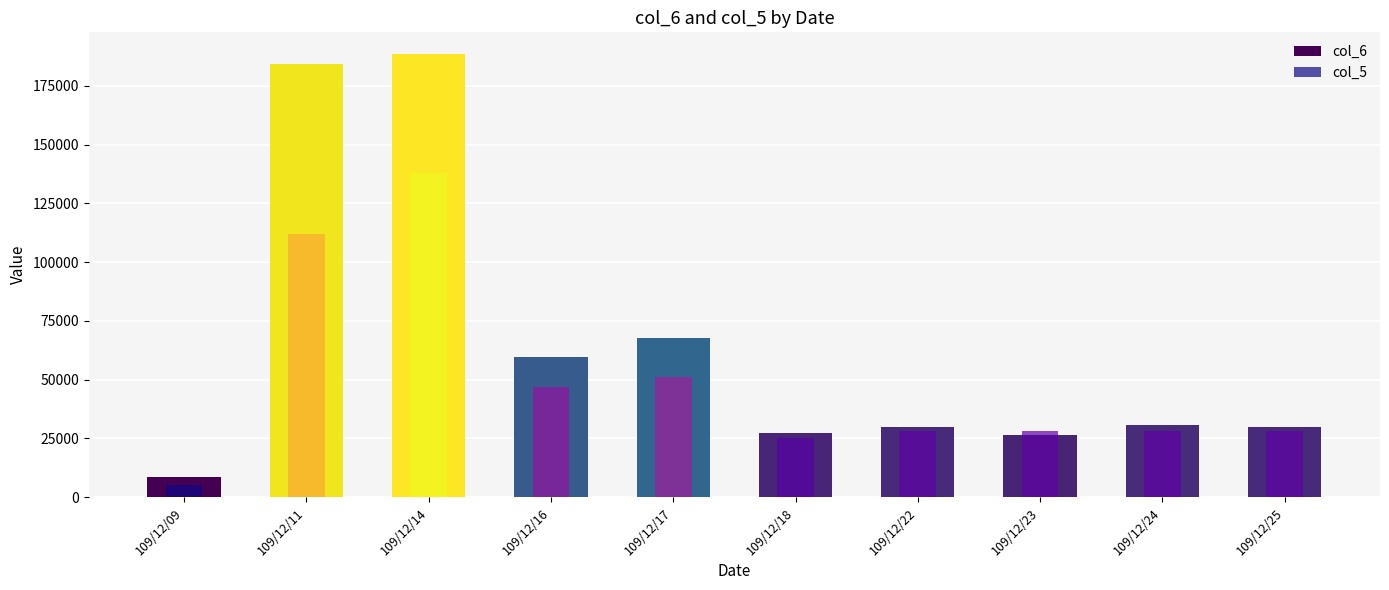

The value of col_6 at 109/12/11 is 83769. True or false?

False